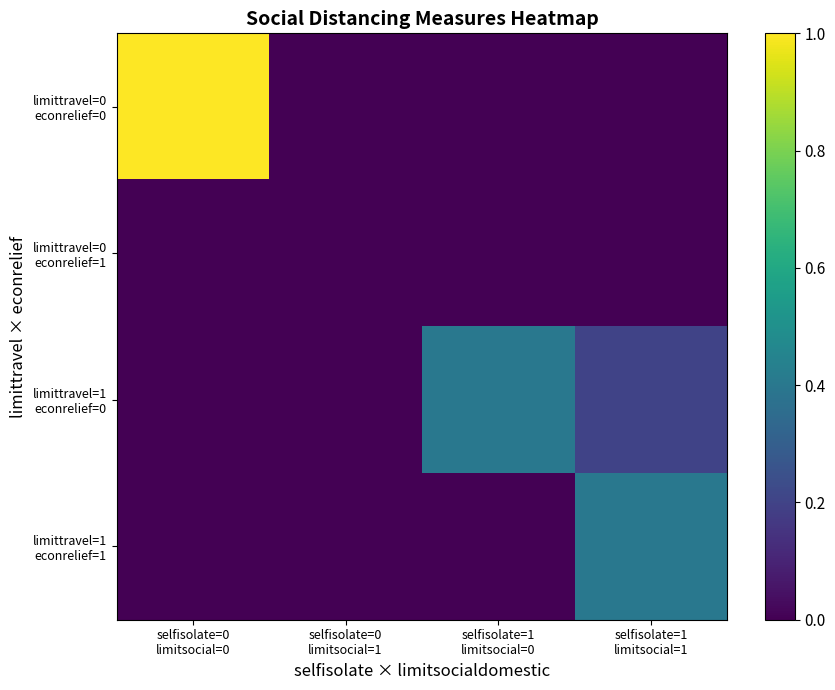

At which category is the sum across all series the highest?

selfisolate=0
limitsocial=0